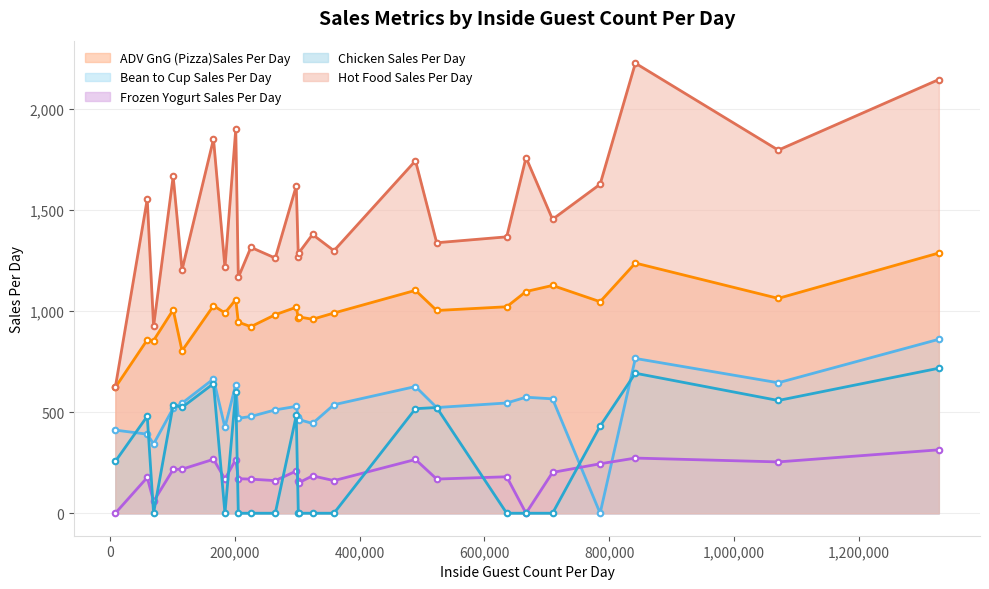

What are all the series names shown in the legend?

ADV GnG (Pizza)Sales Per Day, Bean to Cup Sales Per Day, Frozen Yogurt Sales Per Day, Chicken Sales Per Day, Hot Food Sales Per Day